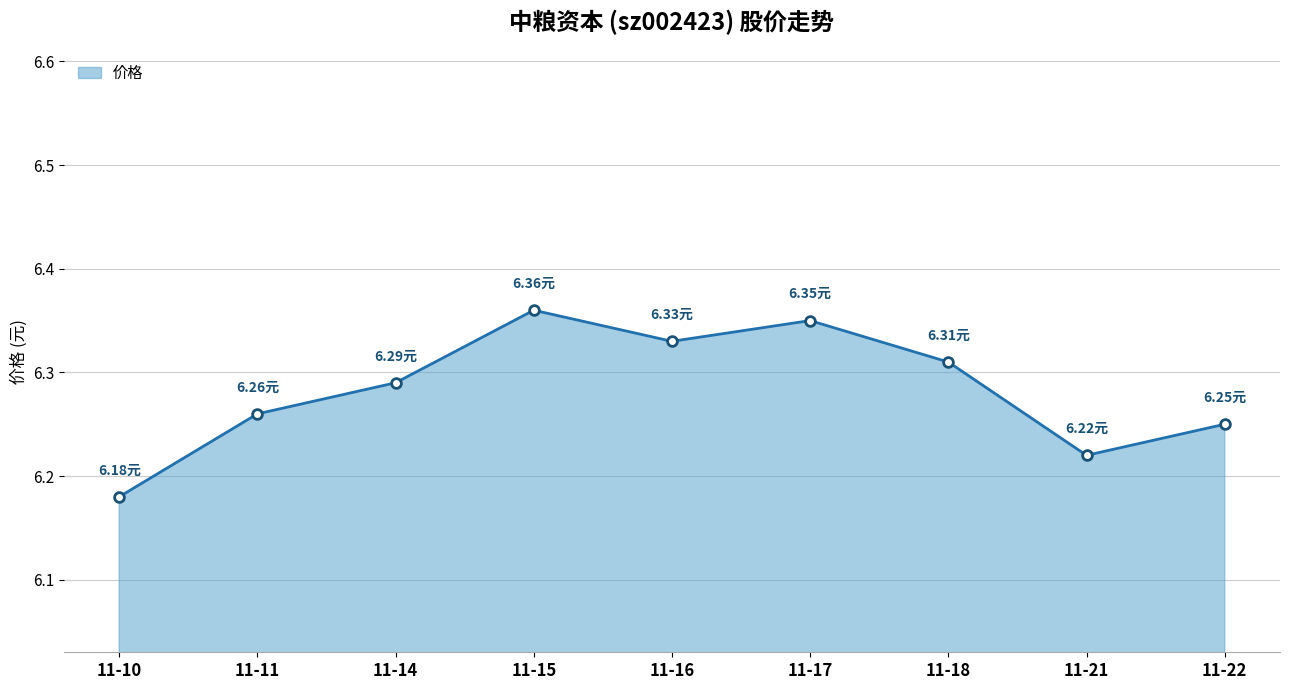

Rank the categories by value from highest to lowest.

11-15, 11-17, 11-16, 11-18, 11-14, 11-11, 11-22, 11-21, 11-10